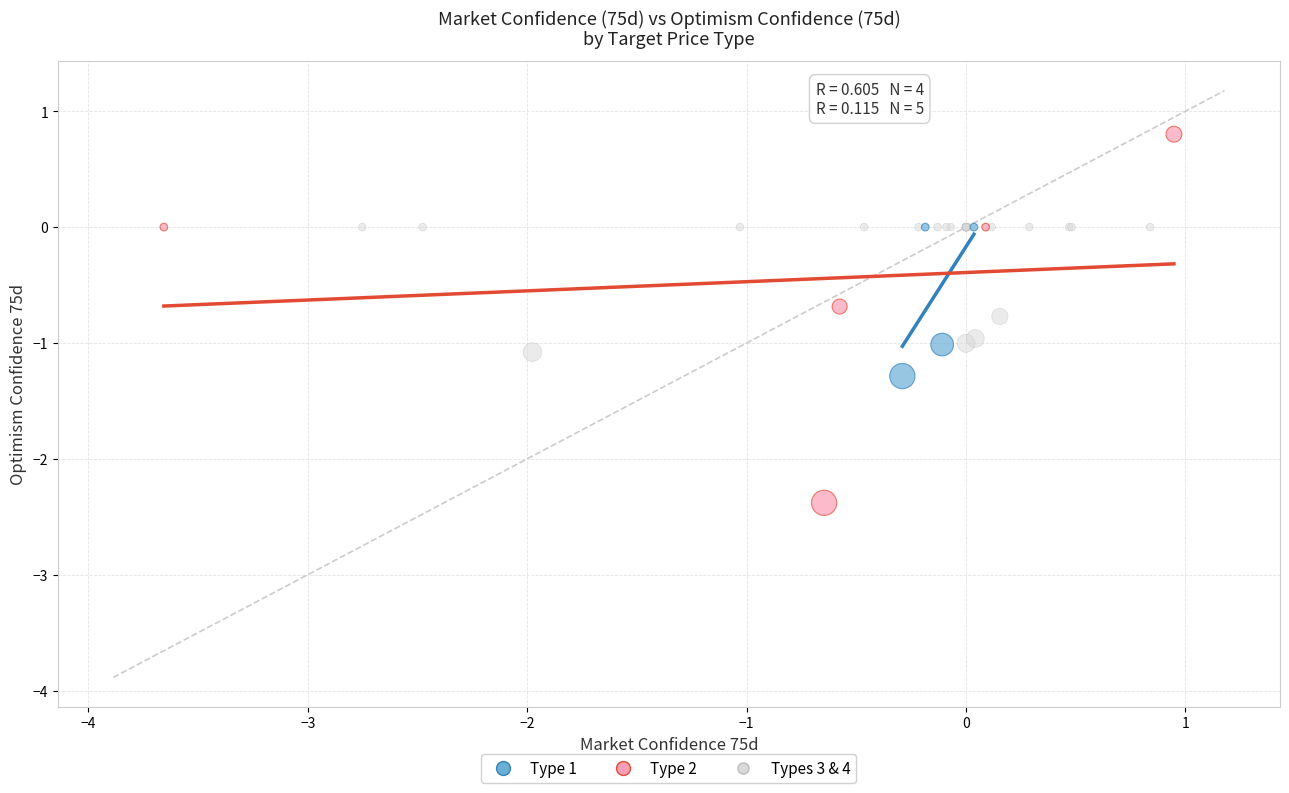

Which series reaches the maximum Y coordinate?

Type 2